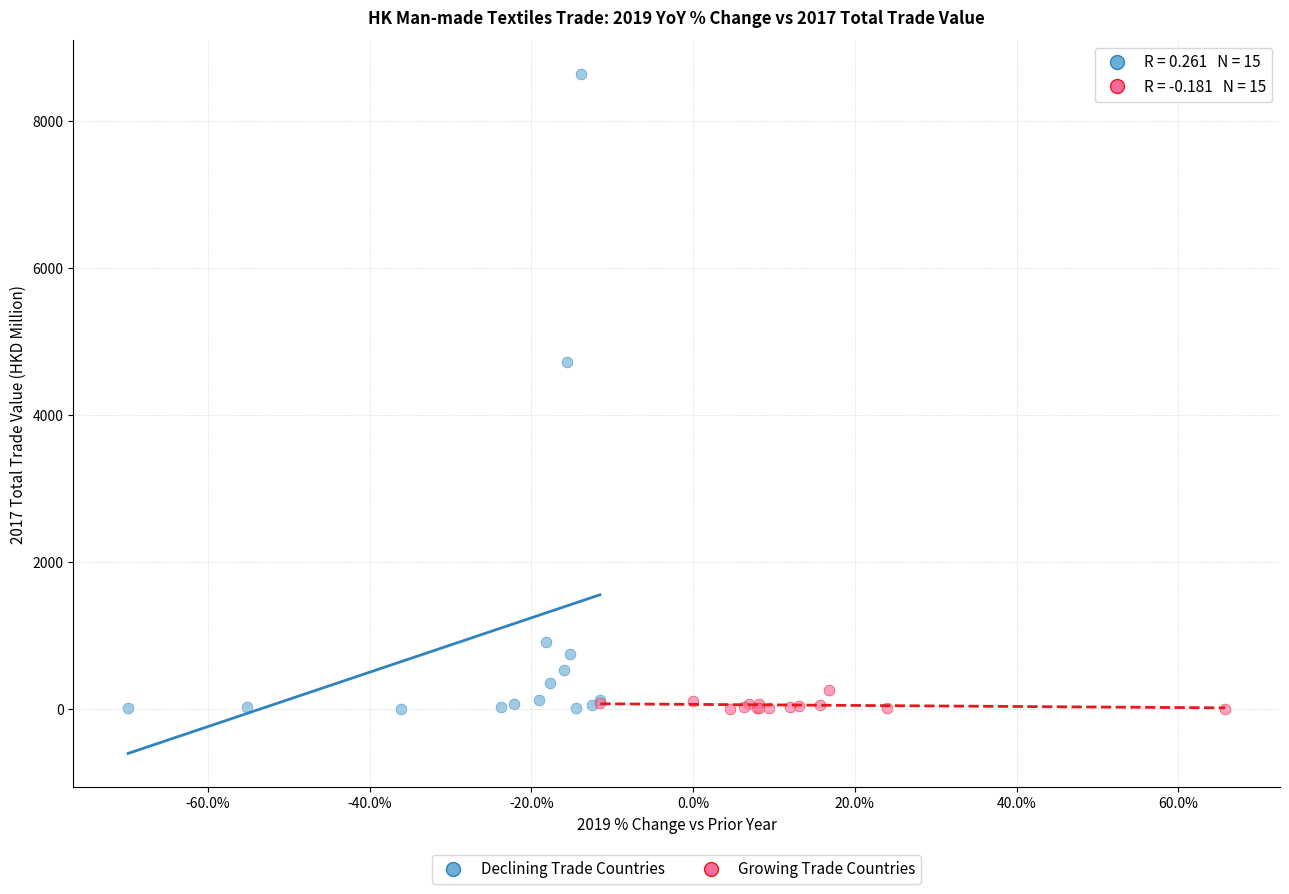

What are all the series names shown in the legend?

Declining Trade Countries, Growing Trade Countries